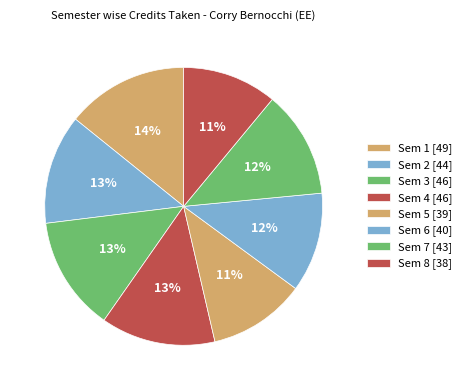

Count the number of slices in the pie.

8